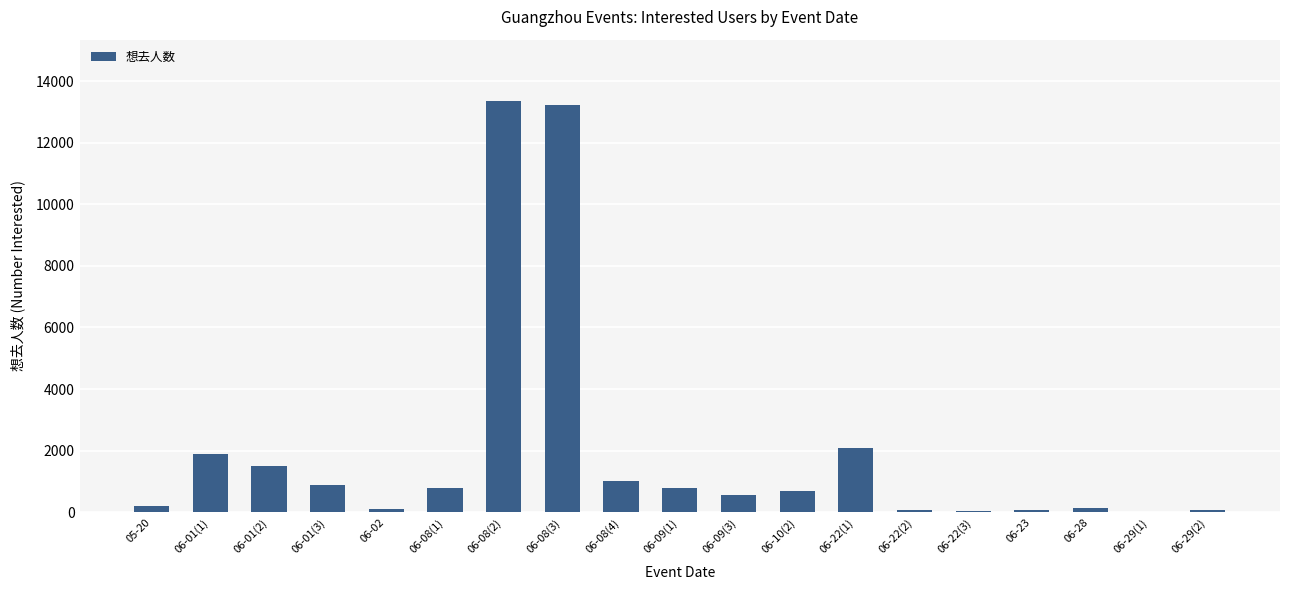

Which has a higher value, 06-09(1) or 06-08(3)?

06-08(3)